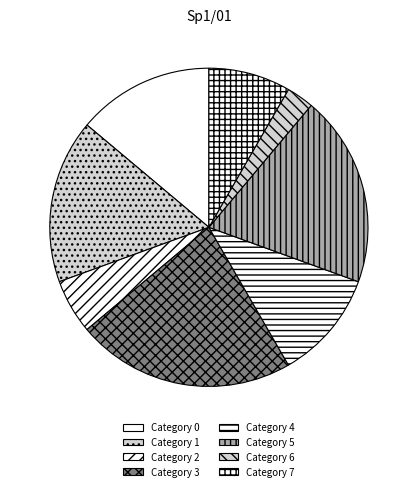

Rank the categories by value from lowest to highest.

6, 2, 7, 4, 0, 1, 5, 3